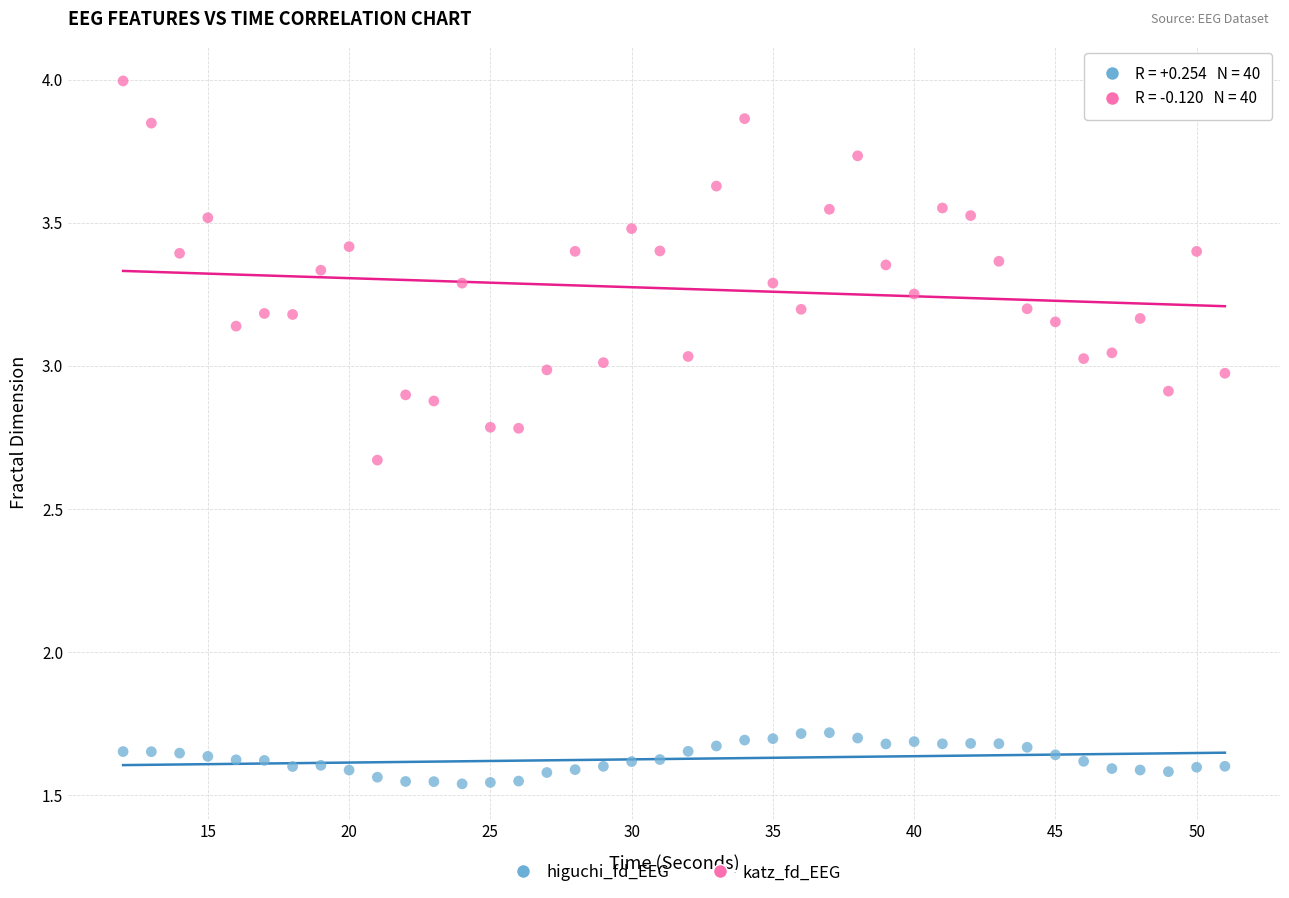

Which series reaches the minimum Y coordinate?

higuchi_fd_EEG